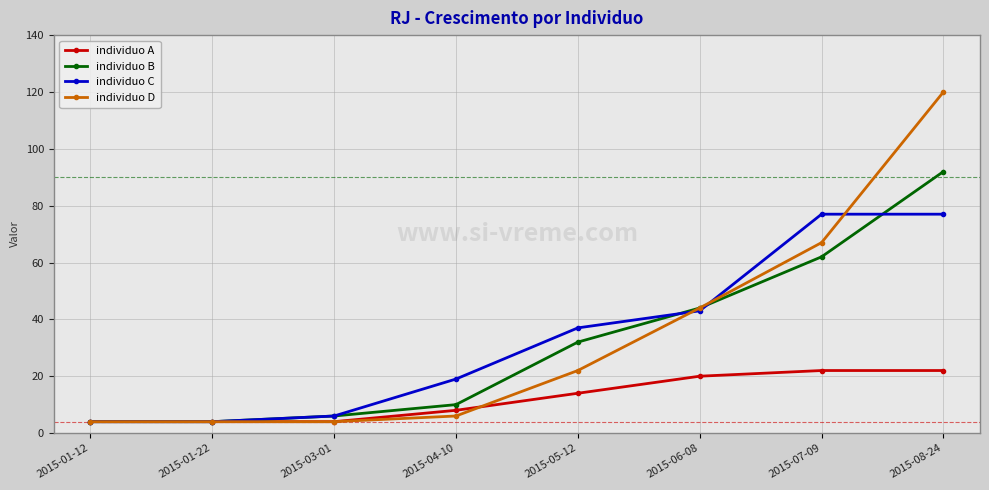

Rank the series by their maximum value, from highest to lowest.

individuo D, individuo B, individuo C, individuo A